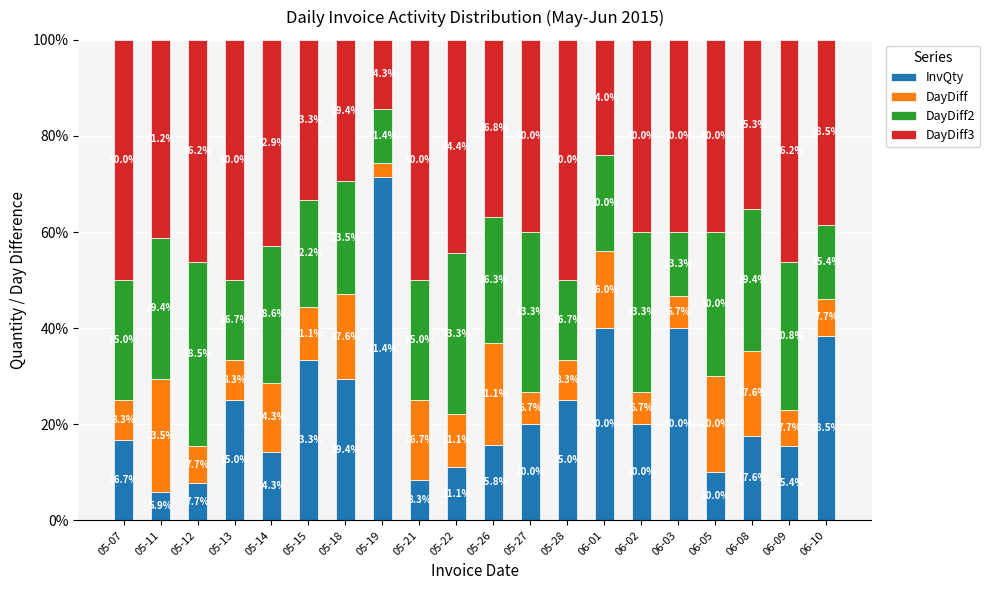

The value of InvQty at 06-10 is 38.5. True or false?

True